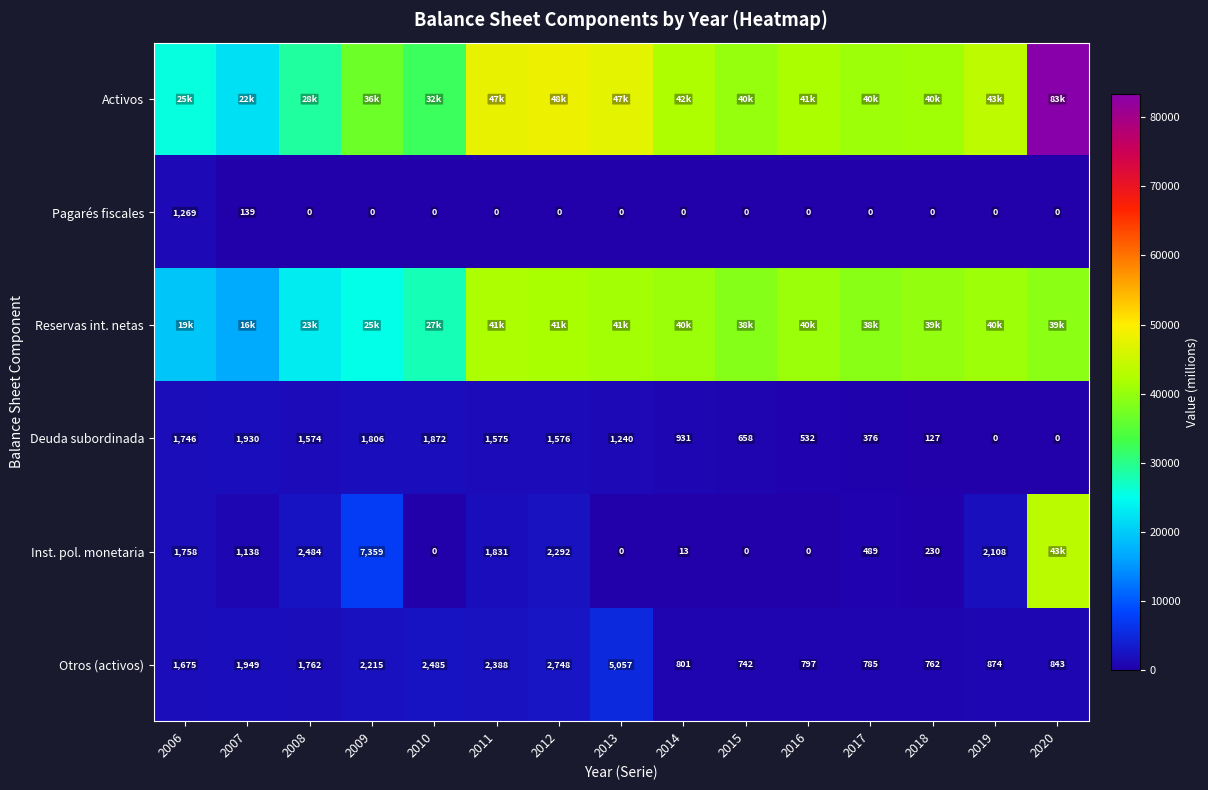

Is it true that Deuda subordinada equals 1240 at 2013?

True